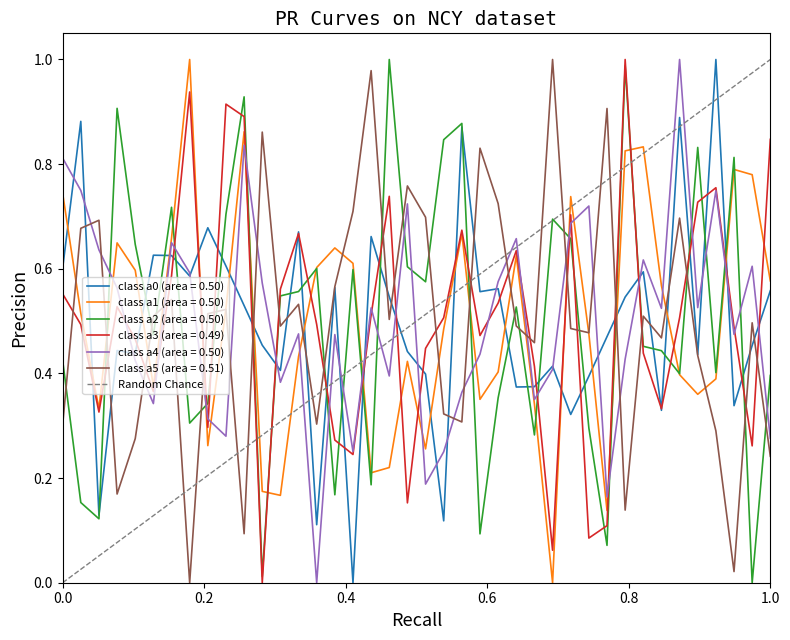

True or false: class a4 (area = 0.50) and class a5 (area = 0.51) intersect in this chart.

True